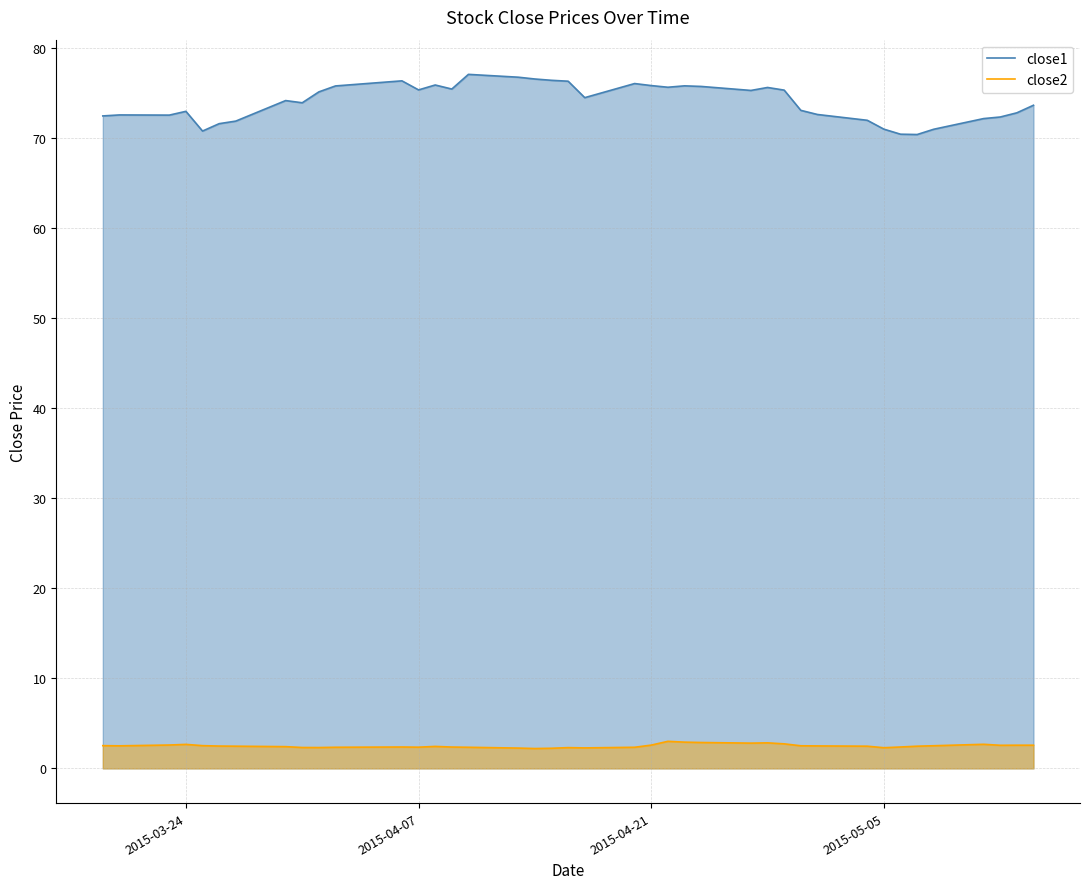

Count the number of data series in this chart.

2